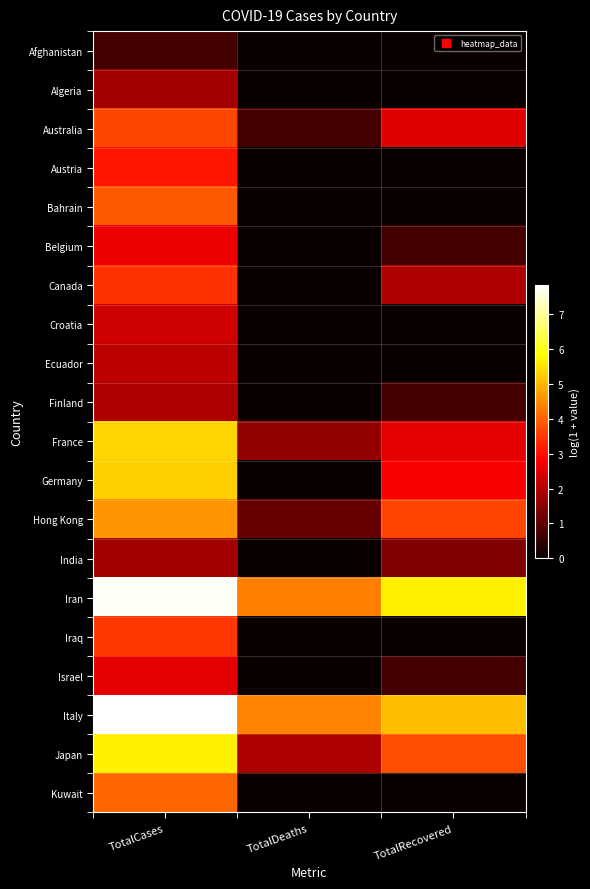

At how many categories does at least one series exceed 2?

3